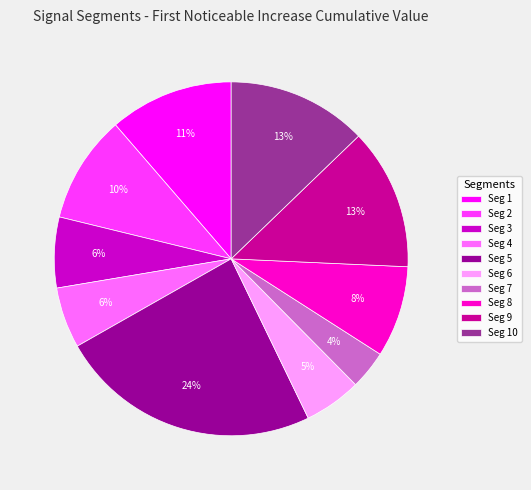

The Seg 5 slice represents 24% of the pie. True or false?

True